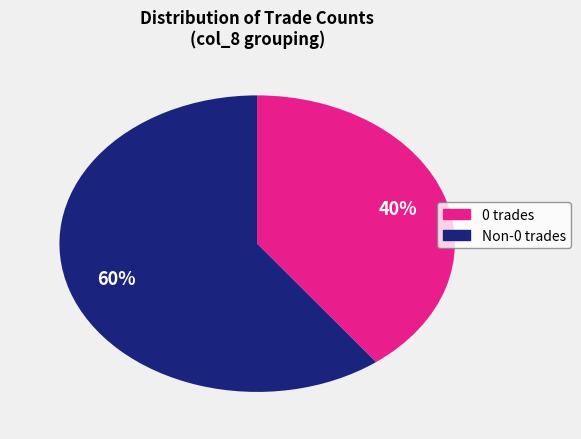

Does any single category account for the majority?

Yes